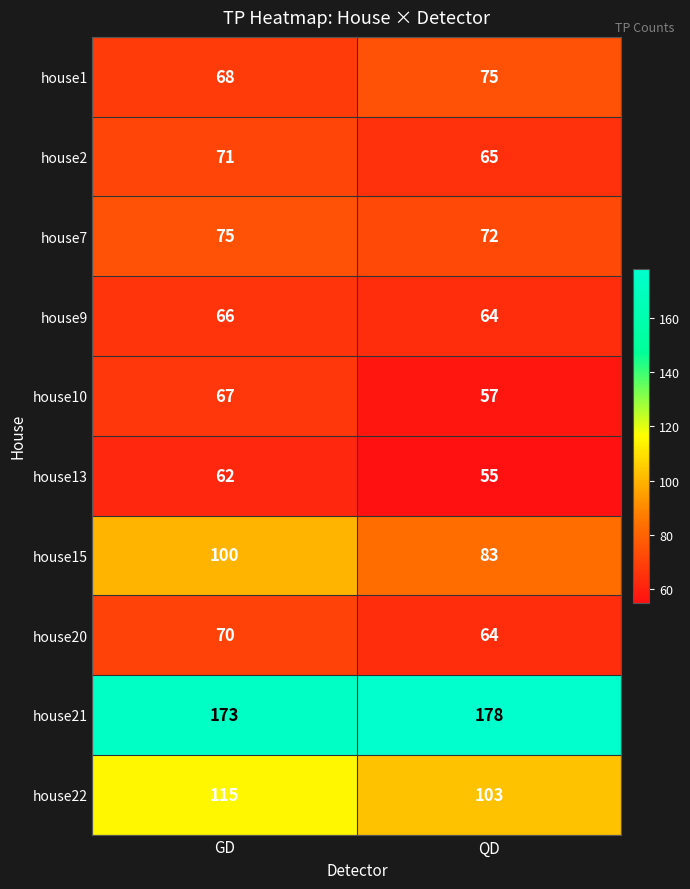

Is it true that house20 equals 64 at QD?

True